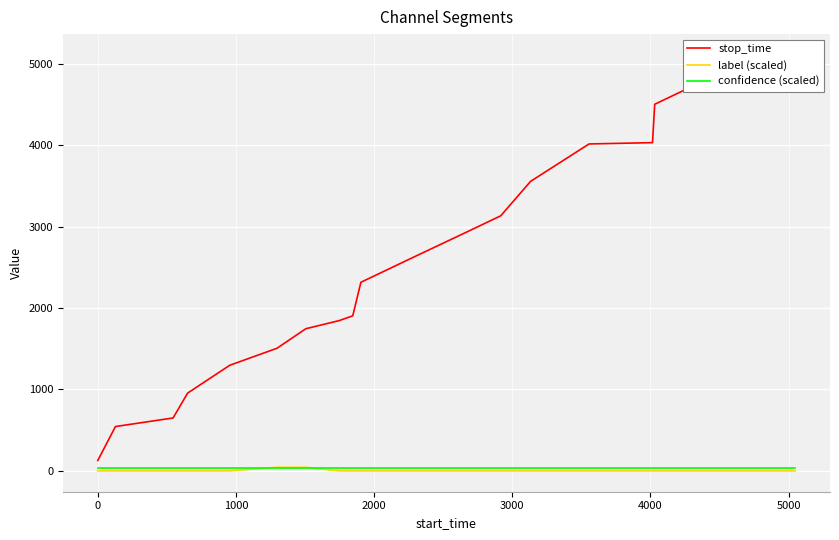

What is the greatest value displayed?

5107.0